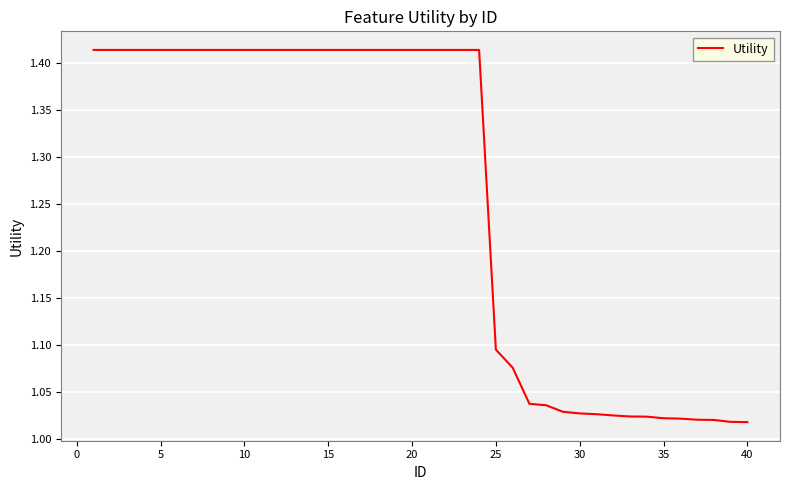

How many lines are shown in the chart?

1